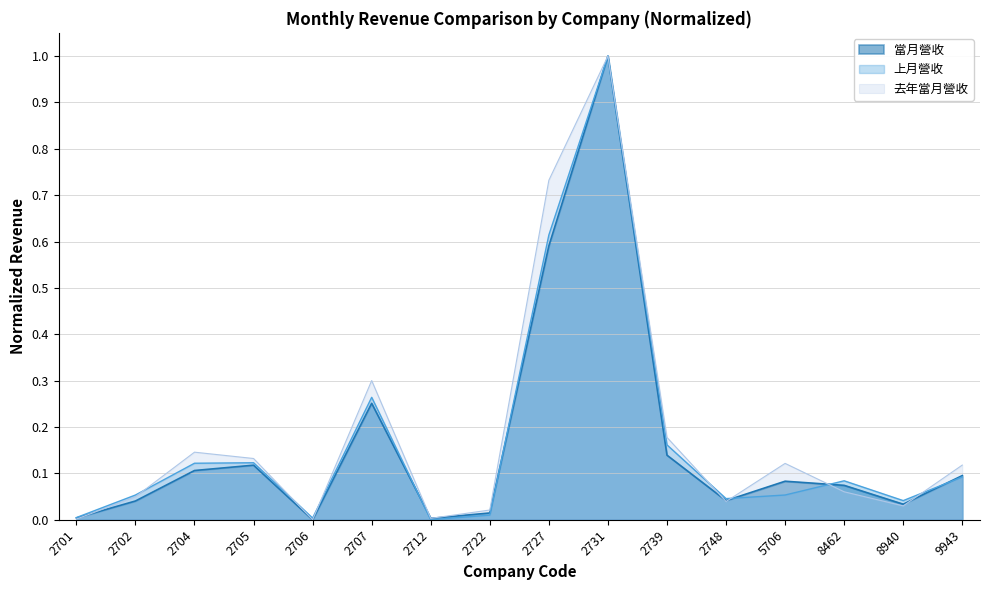

Where is the first local maximum for 去年當月營收?

2704